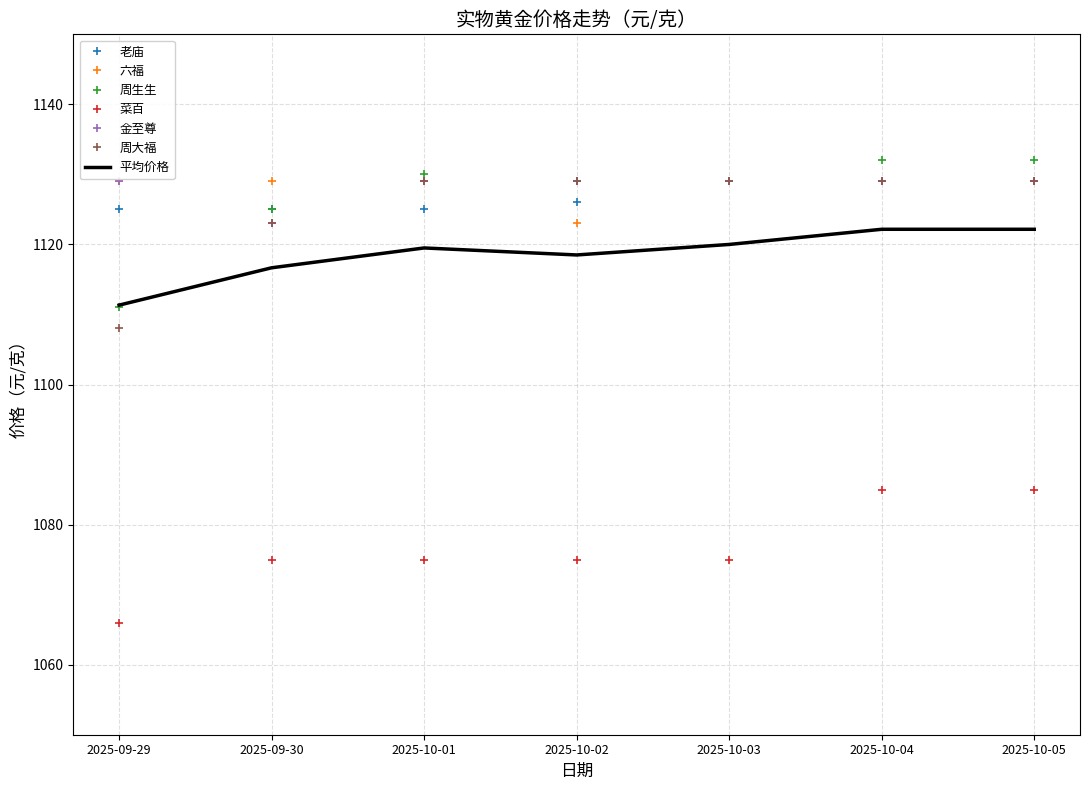

What is the difference between the maximum and second lowest values in the 周生生 series?

7.0